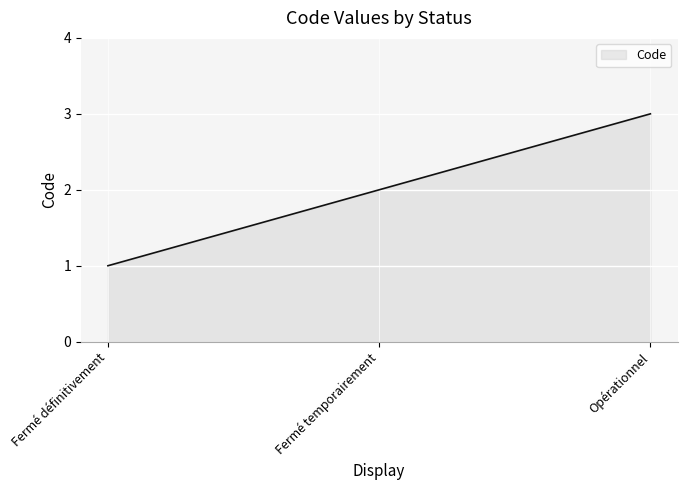

What is the average value?

2